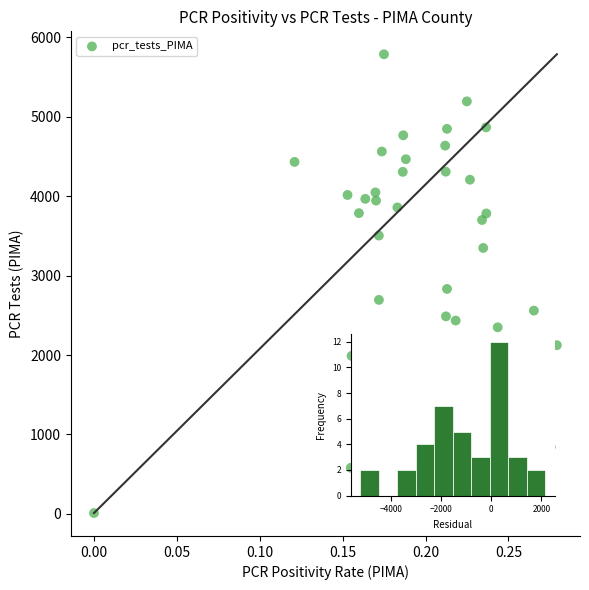

What Y value in the scatter plot is closest to 2898?

2832